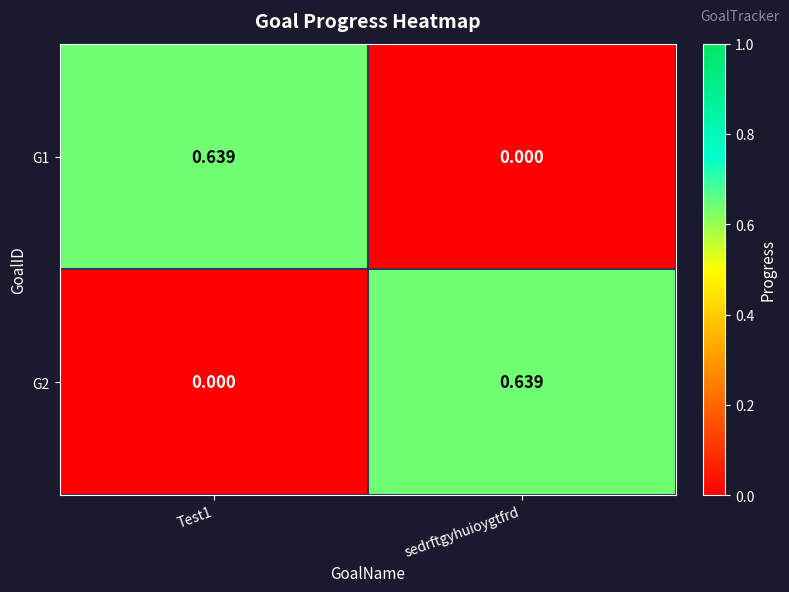

Is the value of G2 at sedrftgyhuioygtfrd greater than the value of G1 at sedrftgyhuioygtfrd?

Yes